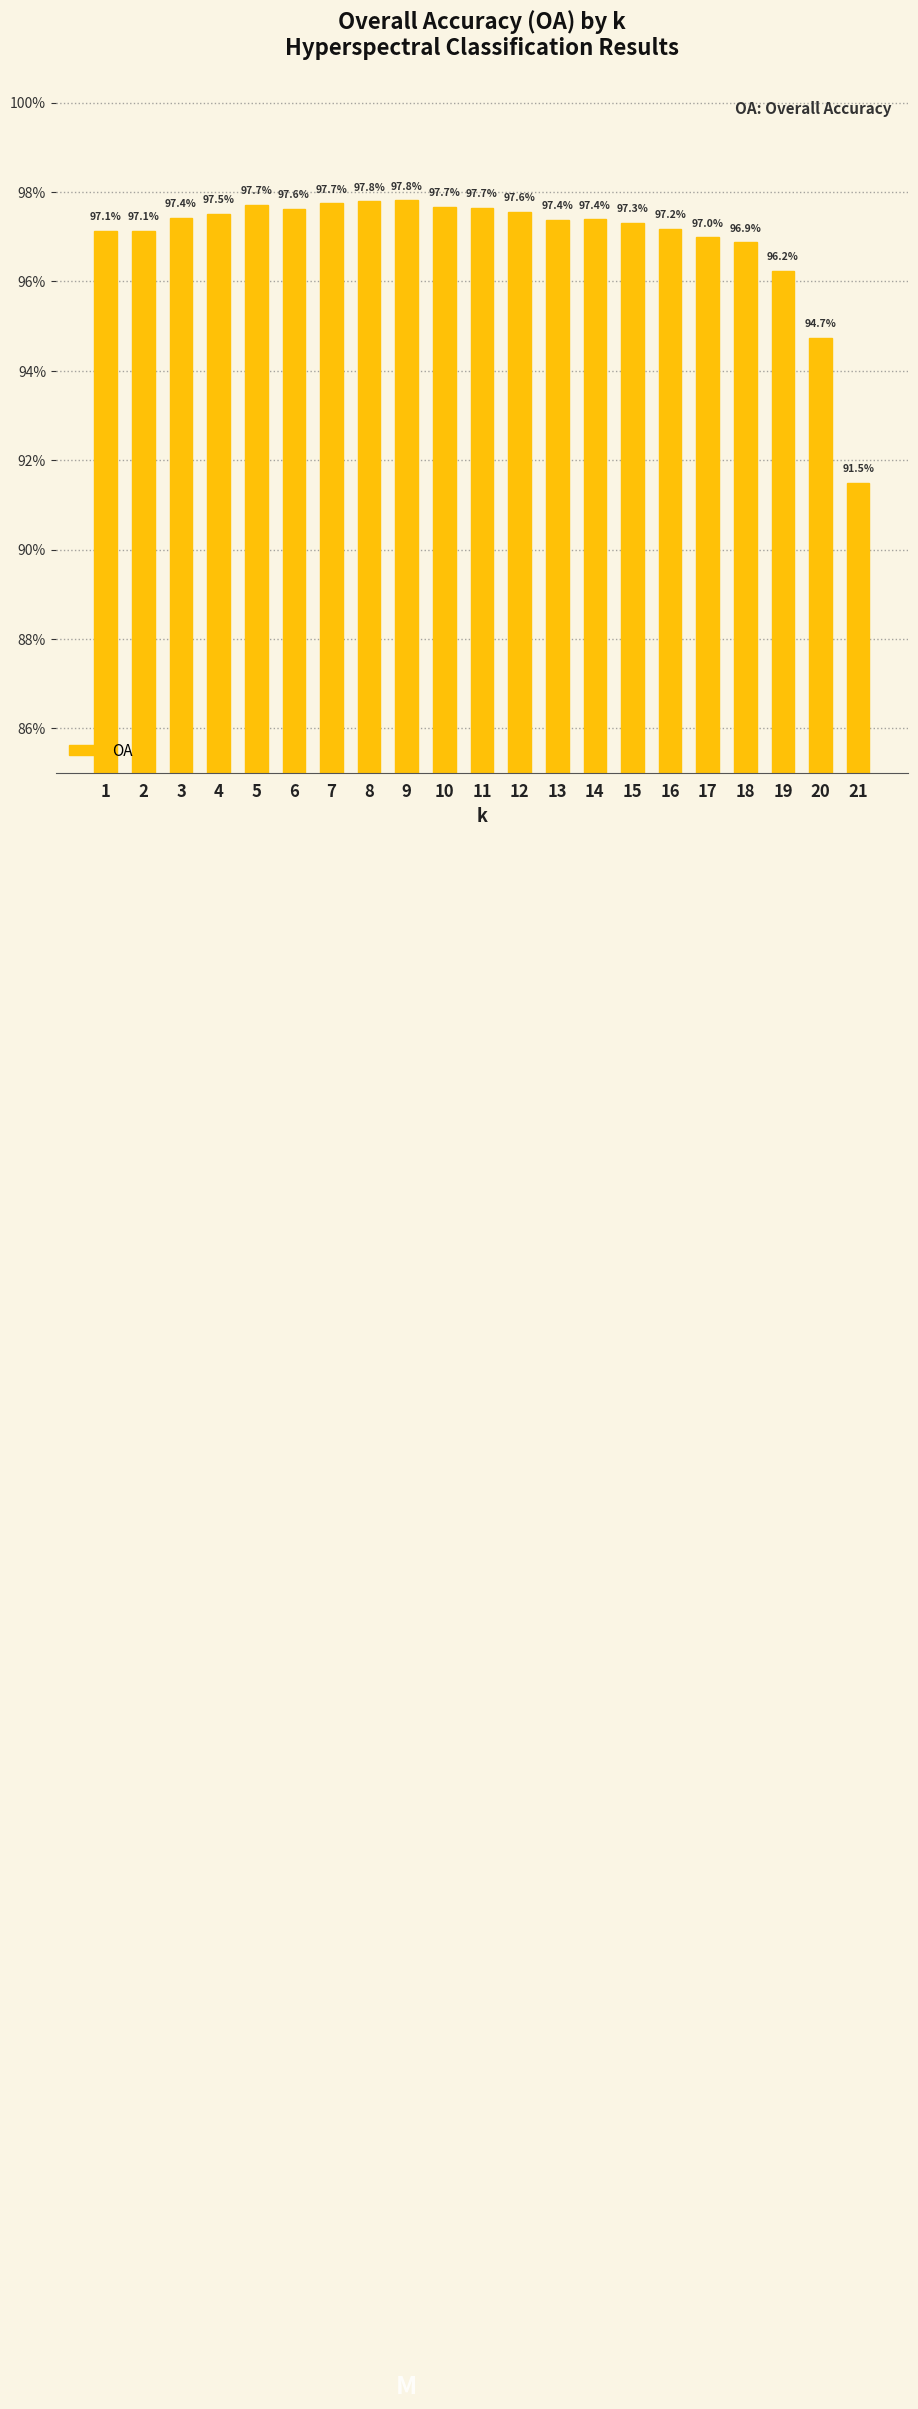

Does the chart contain any negative values?

No